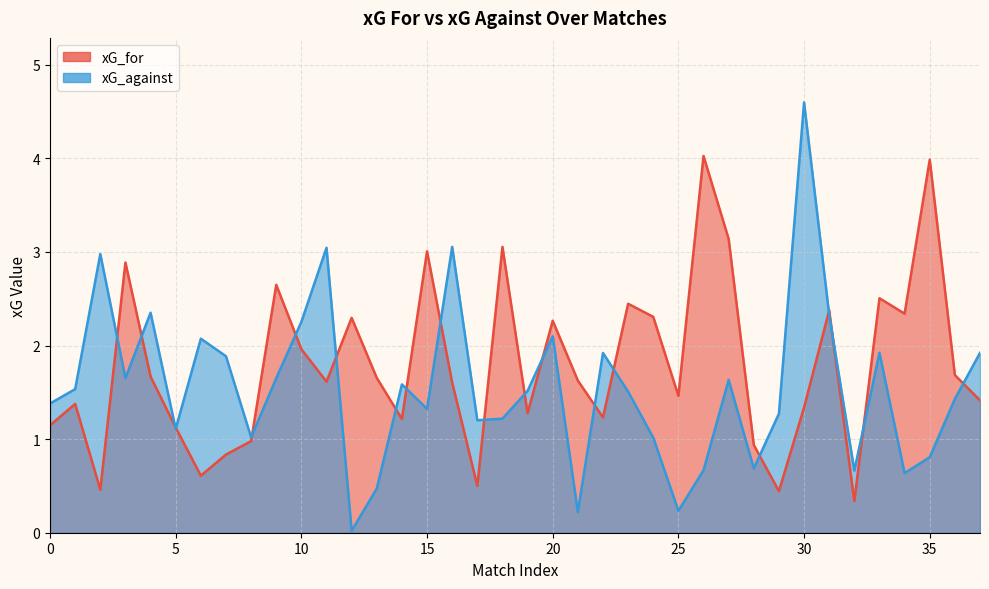

How many series are shown in this chart?

2